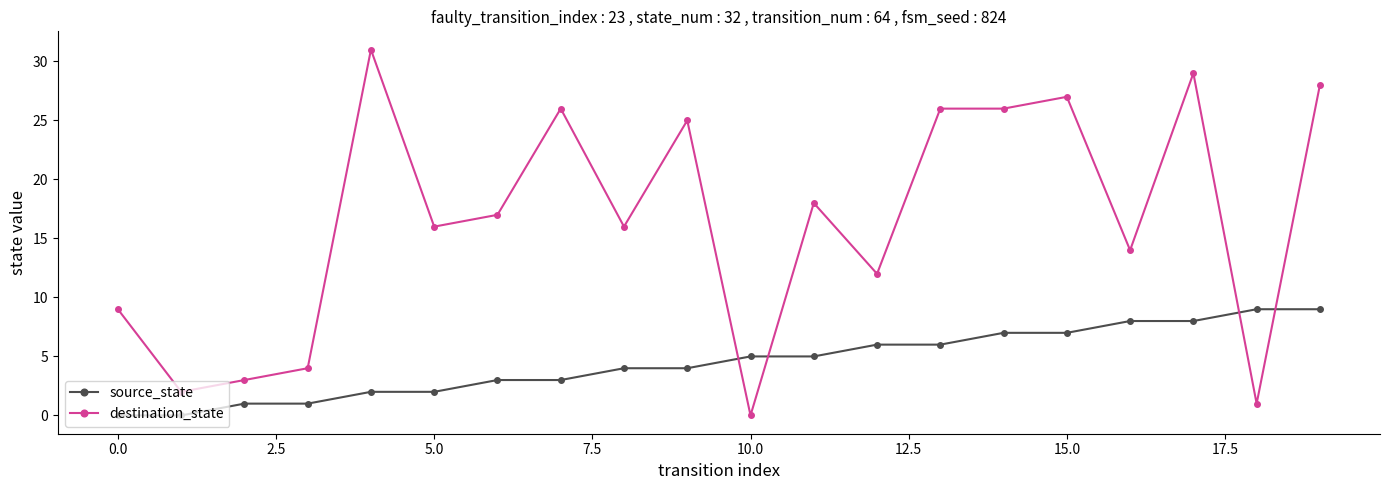

Rank the series by their maximum value, from lowest to highest.

source_state, destination_state